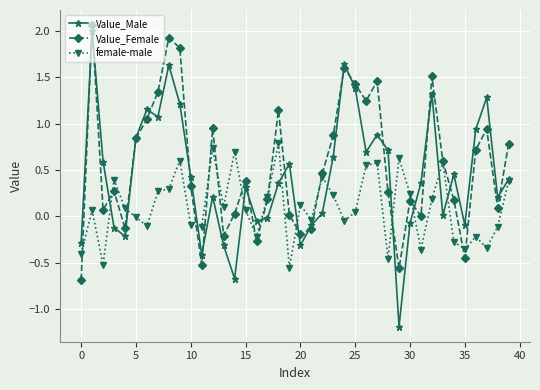

List the series in order of their overall mean, highest first.

Value_Female, Value_Male, female-male